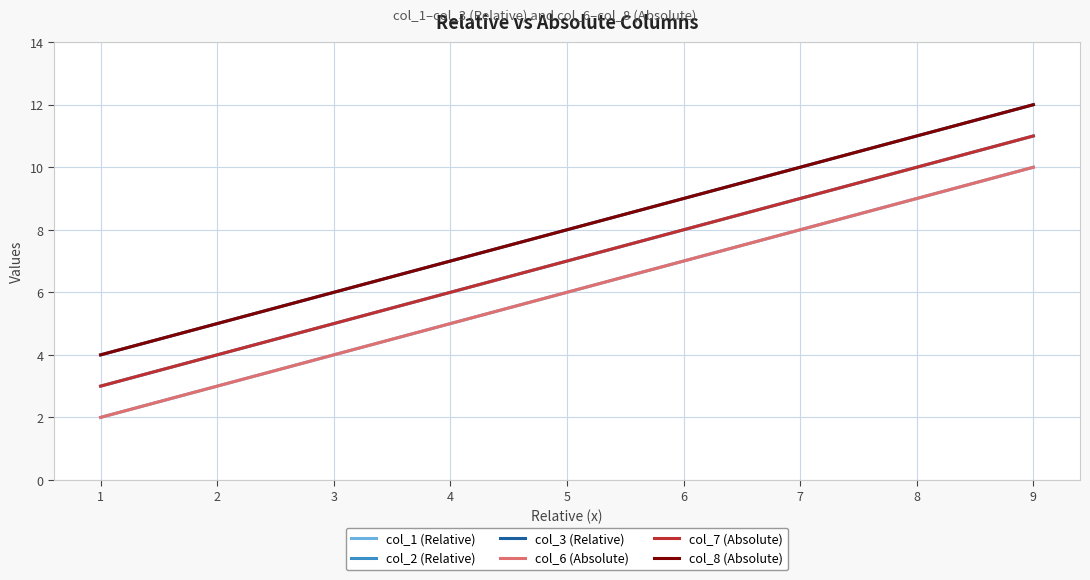

True or false: col_2 (Relative) and col_8 (Absolute) cross at least once.

False